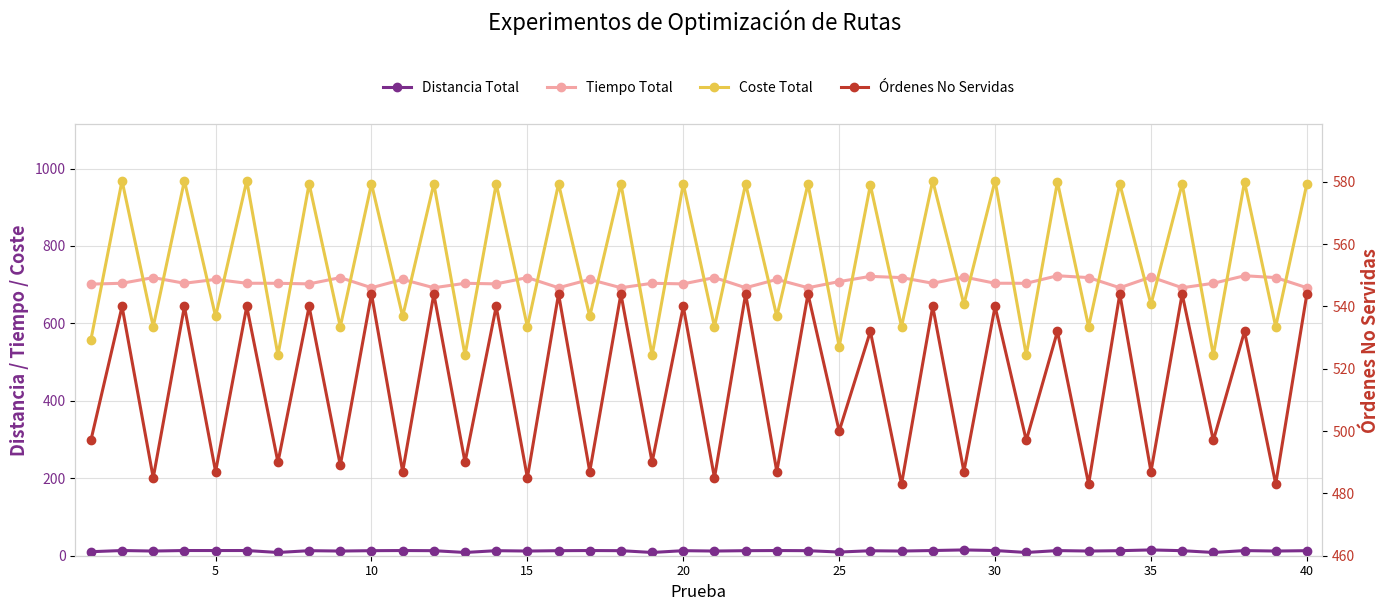

Does the chart have visible grid lines?

Yes